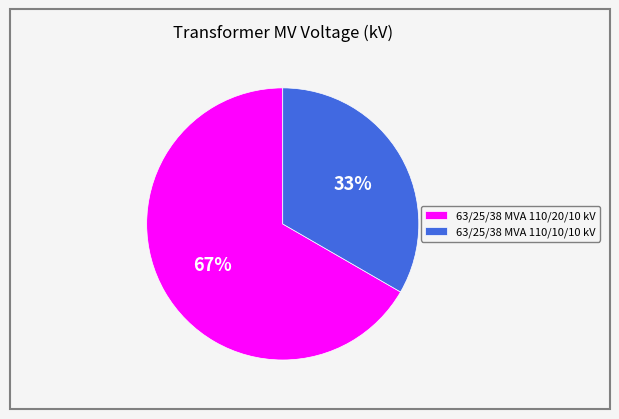

How many slices are in this pie chart?

2